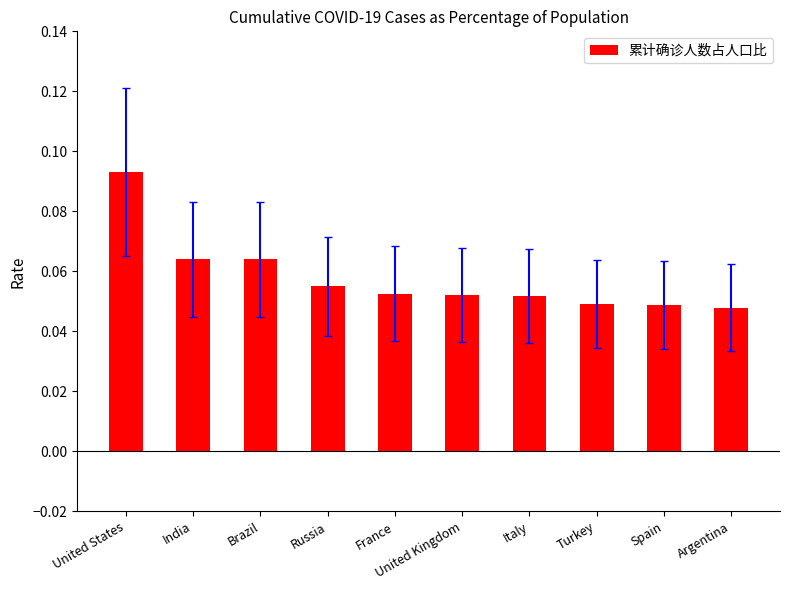

At which category does the chart reach its peak across all series?

United States